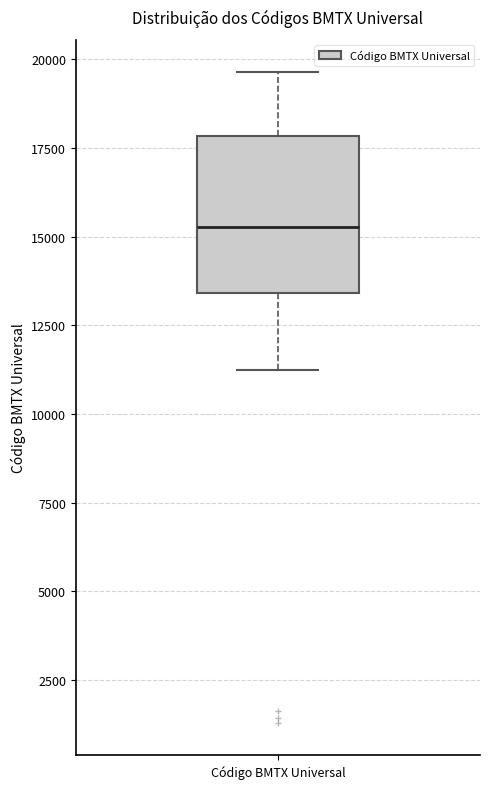

Read this box plot against the y-axis: the position of the median line, the range covered by the box, and the ends of both whiskers. The values are not printed on the chart, so give them approximately, as read against the axis.

median 15500, box 13500 to 18000, whiskers 11500 to 19500